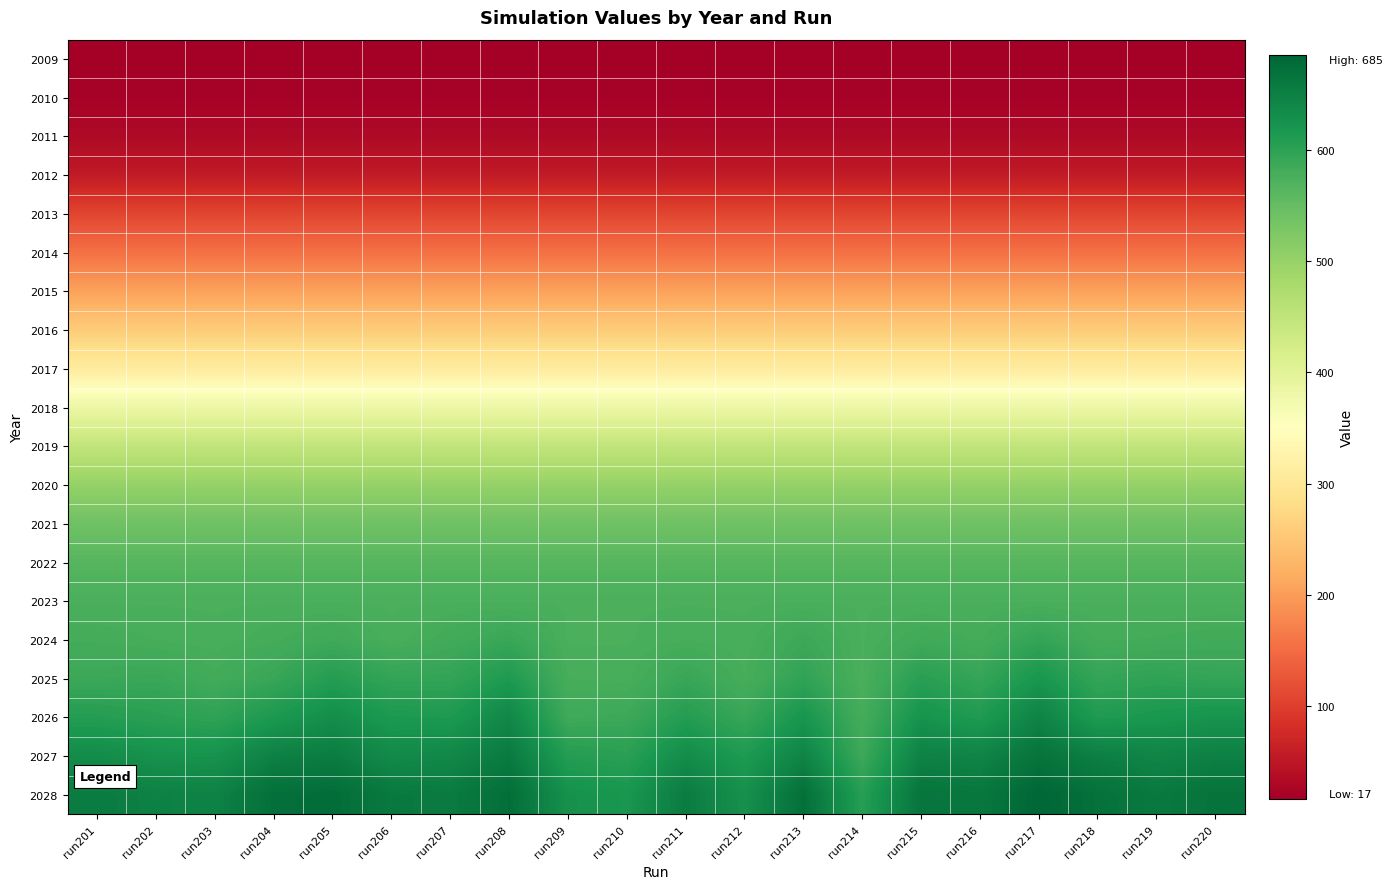

Reading left to right, transcribe all the data shown in this chart.

2009: run201=17	run202=17	run203=17	run204=17	run205=17	run206=17	run207=17	run208=17	run209=17	run210=17	run211=17	run212=17	run213=17	run214=17	run215=17	run216=17	run217=17	run218=17	run219=17	run220=17
2010: run201=22	run202=22	run203=22	run204=22	run205=22	run206=22	run207=22	run208=22	run209=22	run210=22	run211=22	run212=22	run213=22	run214=22	run215=22	run216=22	run217=22	run218=22	run219=22	run220=22
2011: run201=32	run202=32	run203=32	run204=32	run205=32	run206=32	run207=32	run208=32	run209=32	run210=32	run211=32	run212=32	run213=32	run214=32	run215=32	run216=32	run217=32	run218=32	run219=32	run220=32
2012: run201=55	run202=55	run203=55	run204=55	run205=55	run206=55	run207=55	run208=55	run209=55	run210=55	run211=55	run212=55	run213=55	run214=55	run215=55	run216=55	run217=55	run218=55	run219=55	run220=55
2013: run201=108	run202=108	run203=108	run204=108	run205=108	run206=108	run207=108	run208=108	run209=108	run210=108	run211=108	run212=108	run213=108	run214=108	run215=108	run216=108	run217=108	run218=108	run219=108	run220=108
2014: run201=155	run202=155	run203=155	run204=155	run205=155	run206=155	run207=155	run208=155	run209=155	run210=155	run211=155	run212=155	run213=155	run214=155	run215=155	run216=155	run217=155	run218=155	run219=155	run220=155
2015: run201=206	run202=206	run203=206	run204=206	run205=206	run206=206	run207=206	run208=206	run209=206	run210=206	run211=206	run212=206	run213=206	run214=206	run215=206	run216=206	run217=206	run218=206	run219=206	run220=206
2016: run201=258	run202=258	run203=258	run204=258	run205=258	run206=258	run207=258	run208=258	run209=258	run210=258	run211=258	run212=258	run213=258	run214=258	run215=258	run216=258	run217=258	run218=258	run219=258	run220=258
2017: run201=310	run202=310	run203=310	run204=310	run205=310	run206=310	run207=310	run208=310	run209=310	run210=310	run211=310	run212=310	run213=310	run214=310	run215=310	run216=310	run217=310	run218=310	run219=310	run220=310
2018: run201=382	run202=382	run203=382	run204=382	run205=382	run206=382	run207=382	run208=382	run209=382	run210=382	run211=382	run212=382	run213=382	run214=382	run215=382	run216=382	run217=382	run218=382	run219=382	run220=382
2019: run201=448	run202=448	run203=448	run204=448	run205=448	run206=448	run207=448	run208=448	run209=448	run210=448	run211=448	run212=448	run213=448	run214=448	run215=448	run216=448	run217=448	run218=448	run219=448	run220=448
2020: run201=501	run202=501	run203=501	run204=501	run205=501	run206=501	run207=501	run208=501	run209=501	run210=501	run211=501	run212=501	run213=501	run214=501	run215=501	run216=501	run217=501	run218=501	run219=501	run220=501
2021: run201=541	run202=541	run203=541	run204=541	run205=541	run206=541	run207=541	run208=541	run209=541	run210=541	run211=541	run212=541	run213=541	run214=541	run215=541	run216=541	run217=541	run218=541	run219=541	run220=541
2022: run201=564	run202=564	run203=564	run204=564	run205=564	run206=564	run207=564	run208=564	run209=564	run210=564	run211=564	run212=564	run213=564	run214=564	run215=564	run216=564	run217=564	run218=564	run219=564	run220=564
2023: run201=575	run202=575	run203=575	run204=575	run205=575	run206=575	run207=575	run208=575	run209=575	run210=575	run211=575	run212=575	run213=575	run214=575	run215=575	run216=575	run217=575	run218=575	run219=575	run220=575
2024: run201=580	run202=578	run203=576	run204=580	run205=585	run206=576	run207=583	run208=590	run209=575	run210=575	run211=578	run212=576	run213=588	run214=575	run215=584	run216=580	run217=595	run218=580	run219=581	run220=583
2025: run201=588	run202=590	run203=582	run204=591	run205=608	run206=595	run207=595	run208=613	run209=578	run210=577	run211=591	run212=578	run213=597	run214=575	run215=604	run216=593	run217=619	run218=594	run219=598	run220=594
2026: run201=608	run202=603	run203=598	run204=615	run205=631	run206=615	run207=614	run208=640	run209=585	run210=587	run211=608	run212=591	run213=620	run214=580	run215=623	run216=612	run217=646	run218=612	run219=618	run220=623
2027: run201=633	run202=625	run203=624	run204=649	run205=655	run206=636	run207=639	run208=658	run209=608	run210=603	run211=633	run212=613	run213=644	run214=587	run215=648	run216=644	run217=667	run218=651	run219=643	run220=649
2028: run201=656	run202=649	run203=647	run204=673	run205=677	run206=660	run207=657	run208=675	run209=626	run210=619	run211=656	run212=627	run213=673	run214=606	run215=666	run216=662	run217=685	run218=671	run219=659	run220=668